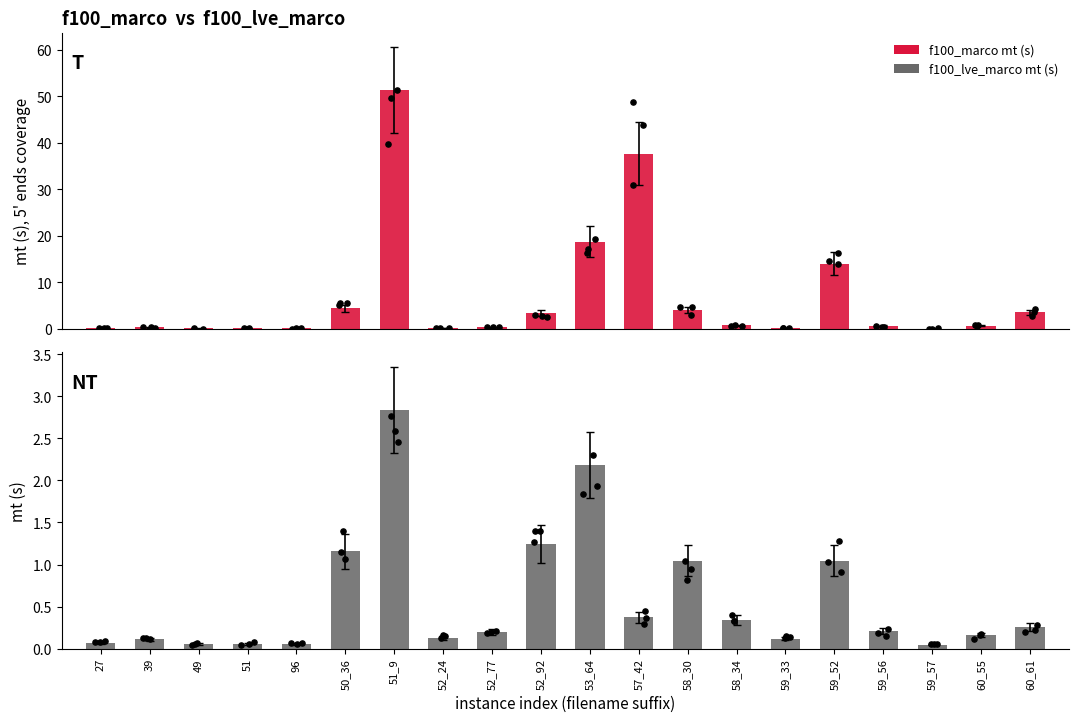

At how many categories does at least one series exceed 31?

2